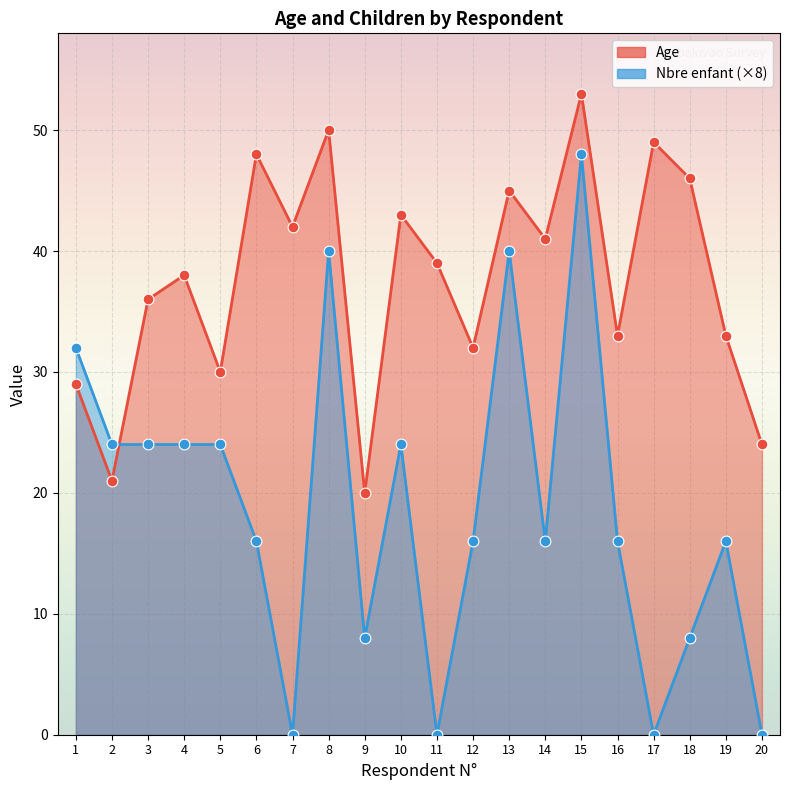

Which series reaches the minimum Y coordinate?

Nbre enfant